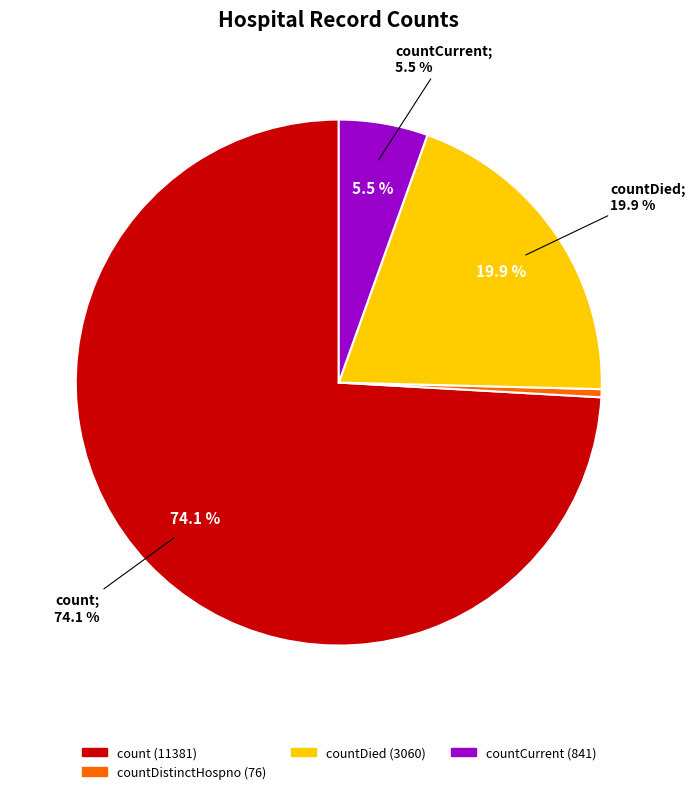

To the nearest percent, what is the difference between the largest and smallest slice percentages?

74%